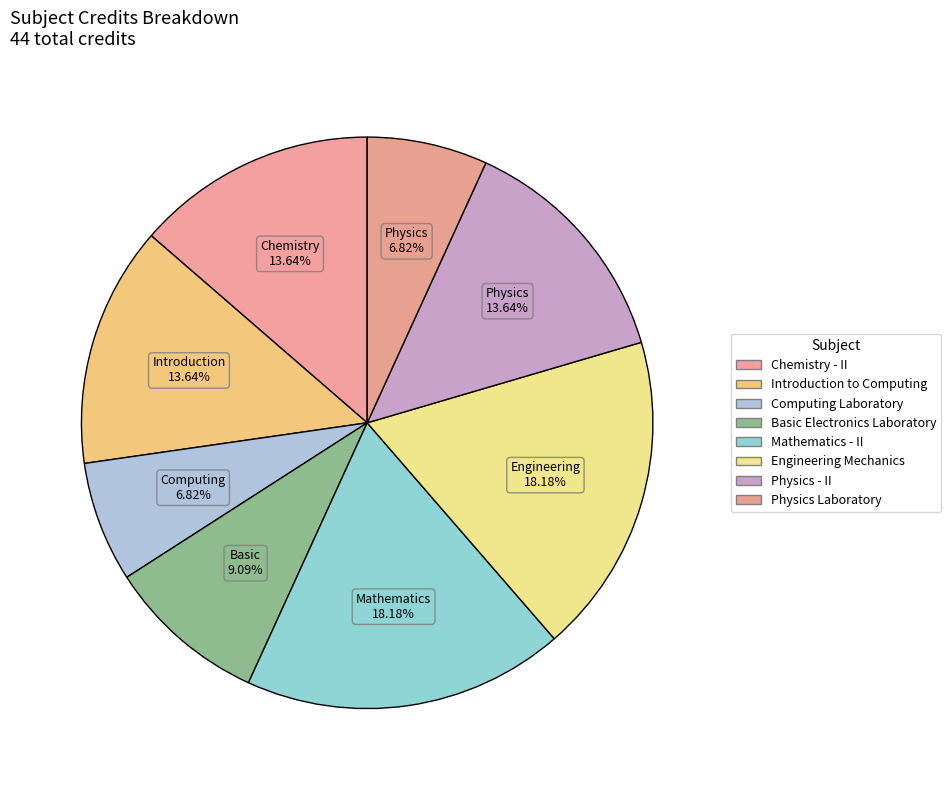

How many slices are in this pie chart?

8